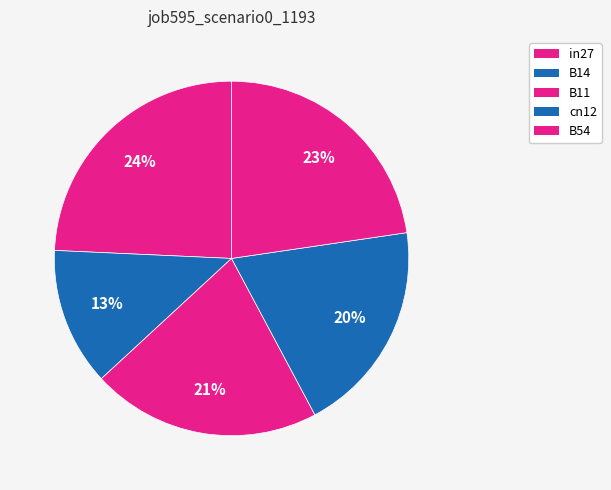

Which category has the smallest portion of the pie?

B14